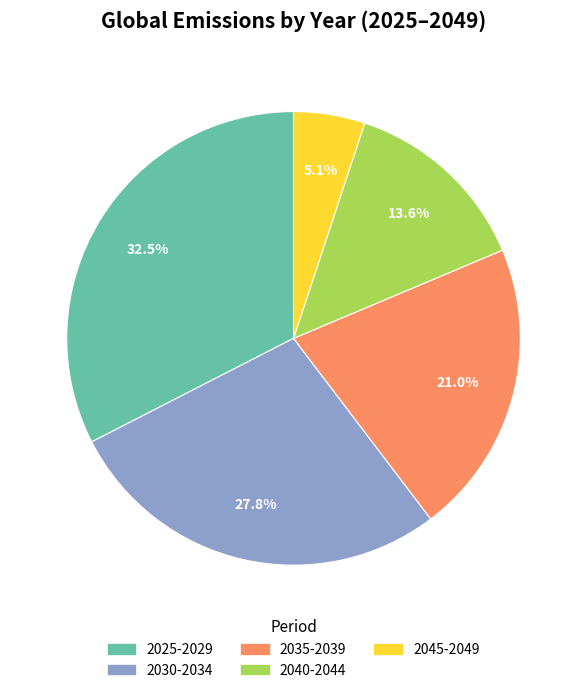

Is there a majority slice in this chart?

No